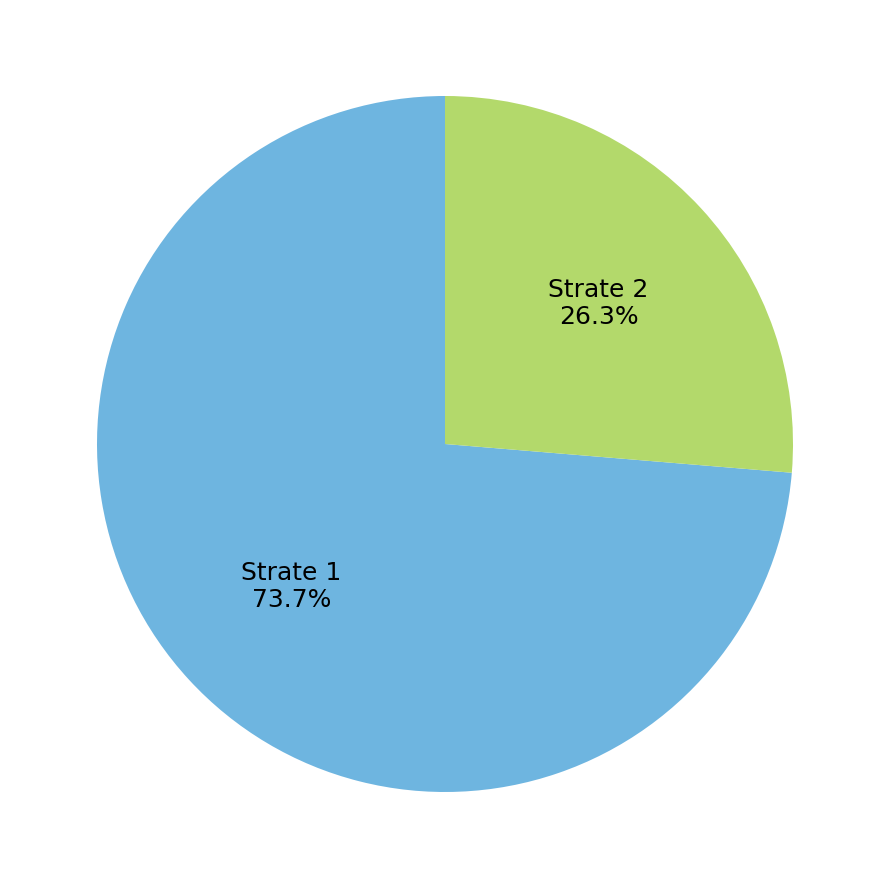

Is there any slice that represents more than half of the pie?

Yes